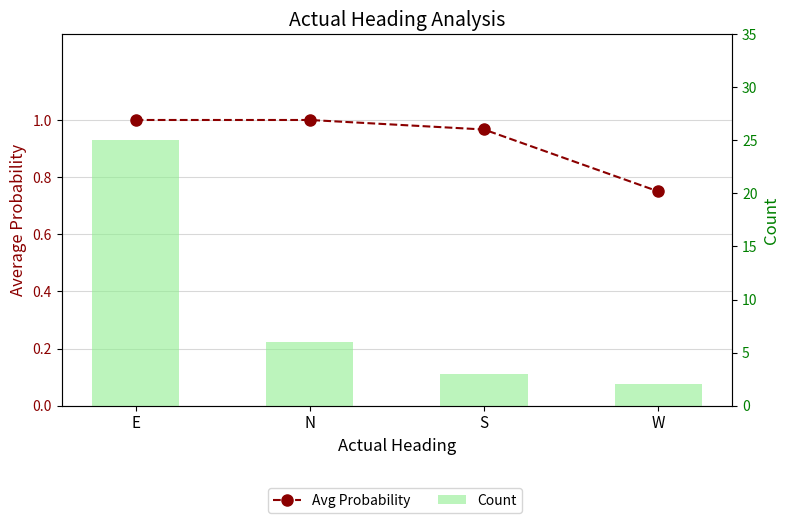

Rank the series by their maximum value, from highest to lowest.

Count, Avg Probability